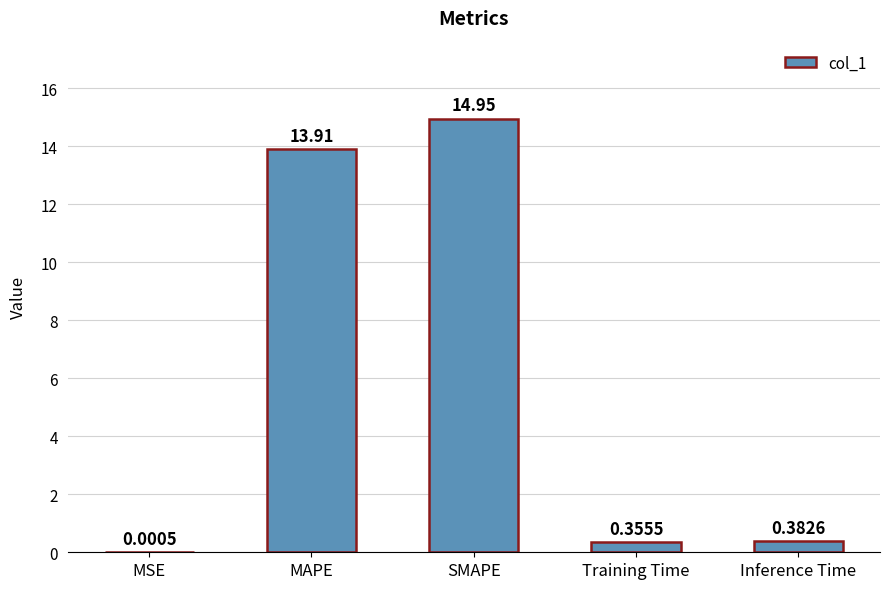

At which label is the value closest to 7?

Inference Time